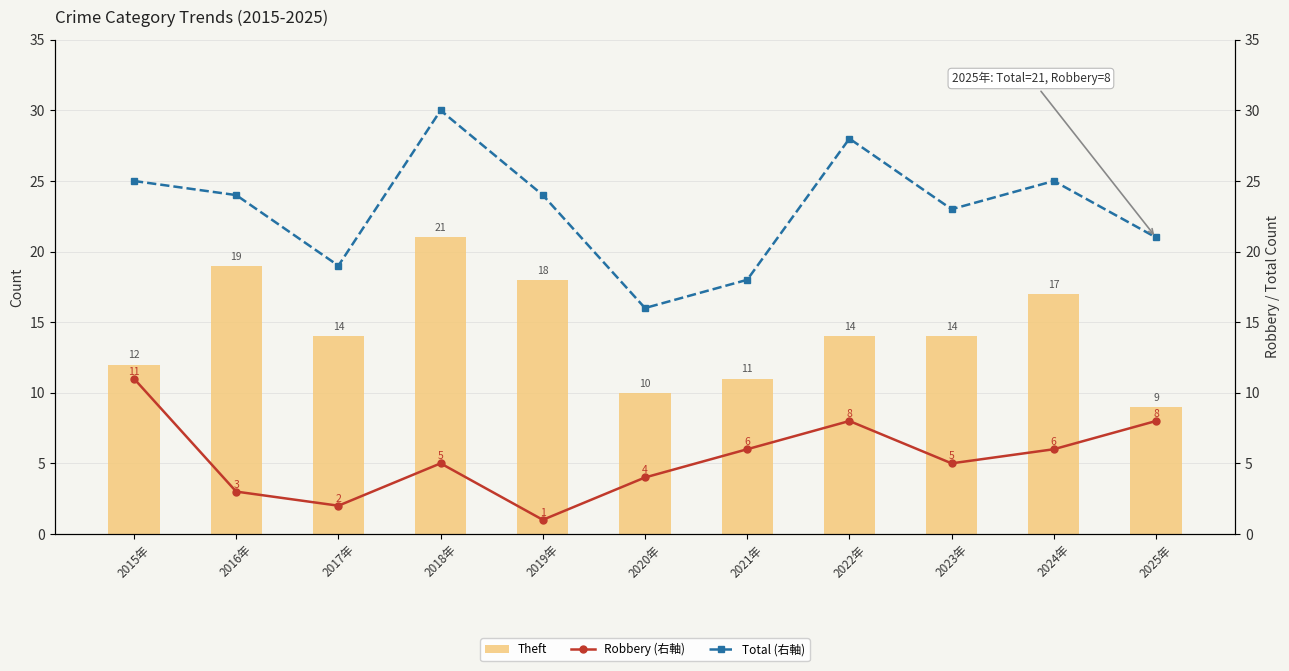

Reading right to left, list all the values displayed in this chart.

Theft: 9	17	14	14	11	10	18	21	14	19	12
Robbery (右軸): 8	6	5	8	6	4	1	5	2	3	11
Total (右軸): 21	25	23	28	18	16	24	30	19	24	25